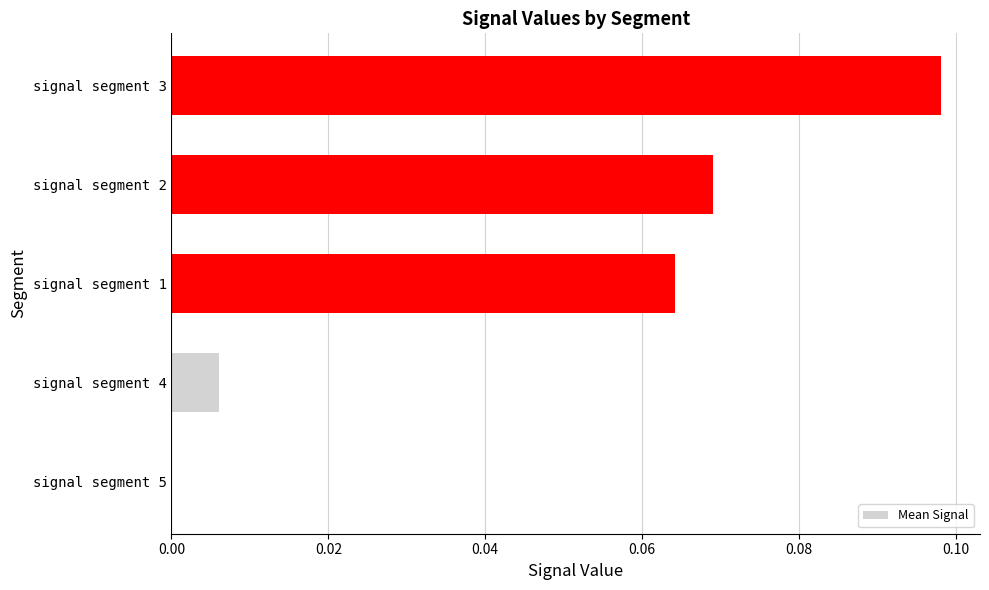

How many categories are shown in the chart?

5